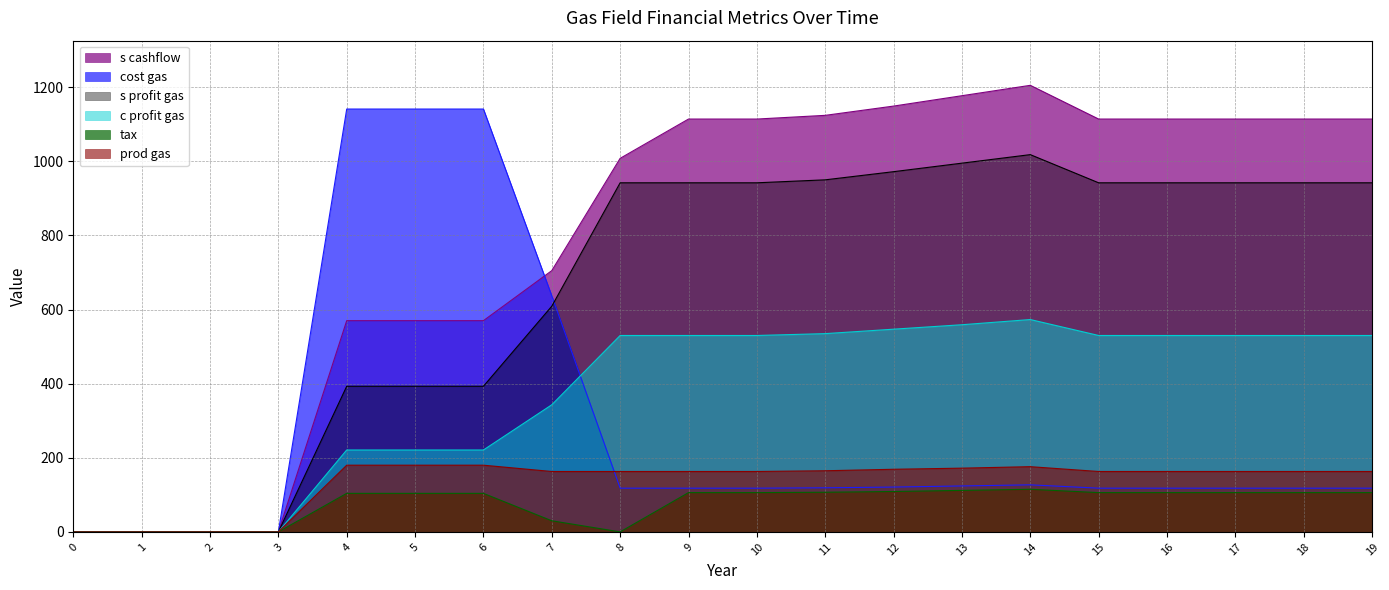

Rank the series by their maximum value, from highest to lowest.

s cashflow, cost gas, s profit gas, c profit gas, prod gas, tax